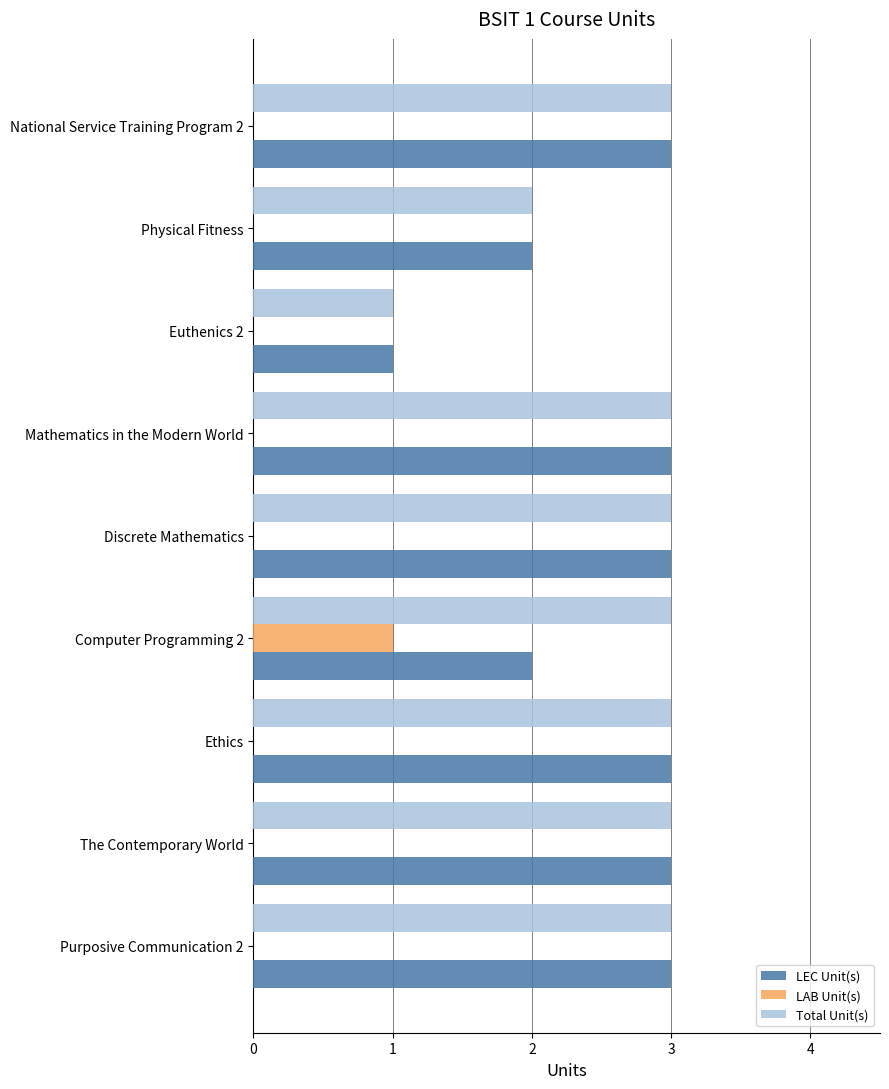

What is the total value across all series at Discrete Mathematics?

6